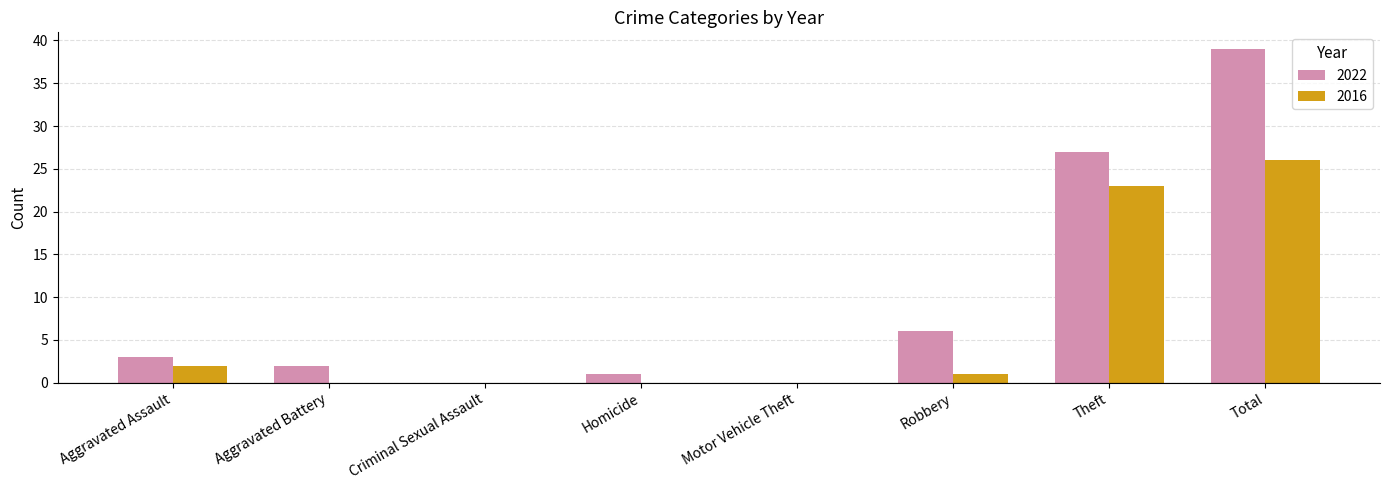

How many groups of bars are there?

8